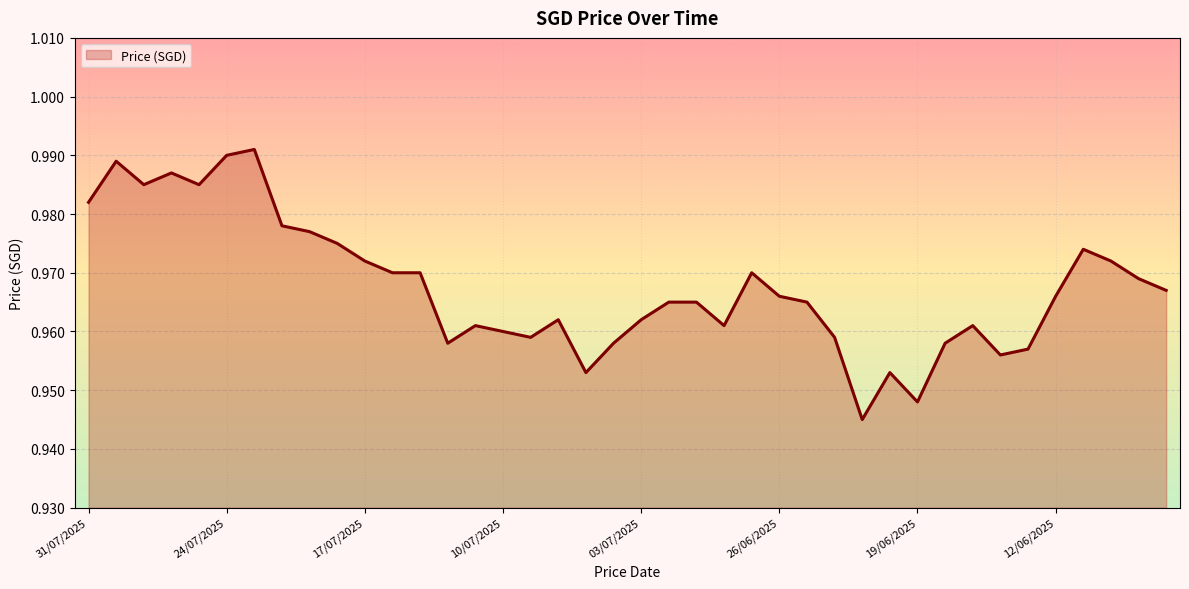

How many lines are shown in the chart?

1